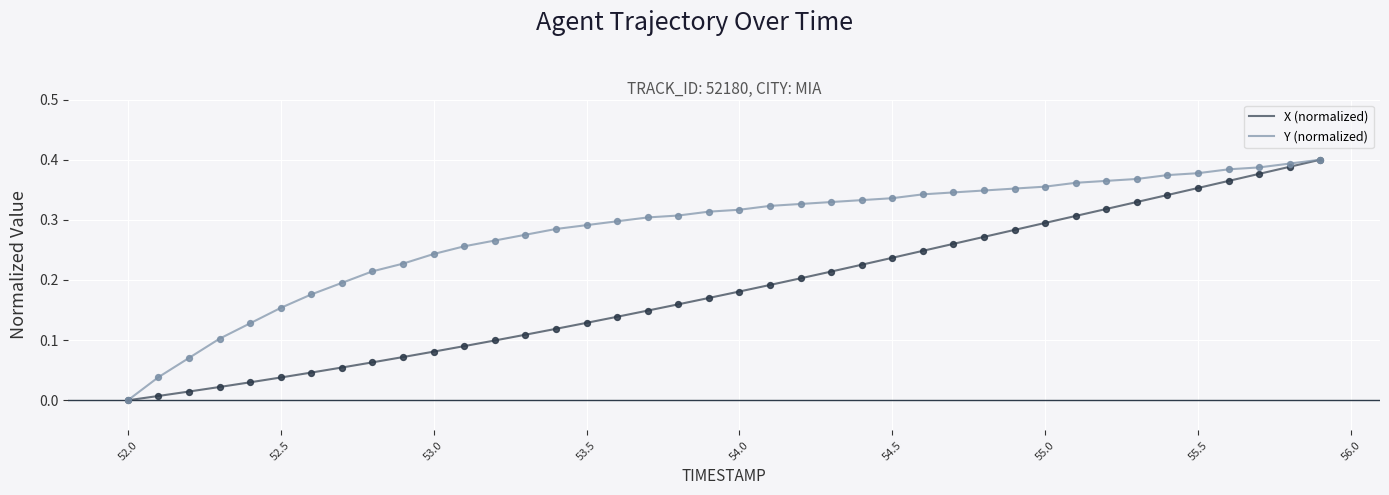

Which series has the largest total across all categories?

Y (normalized)